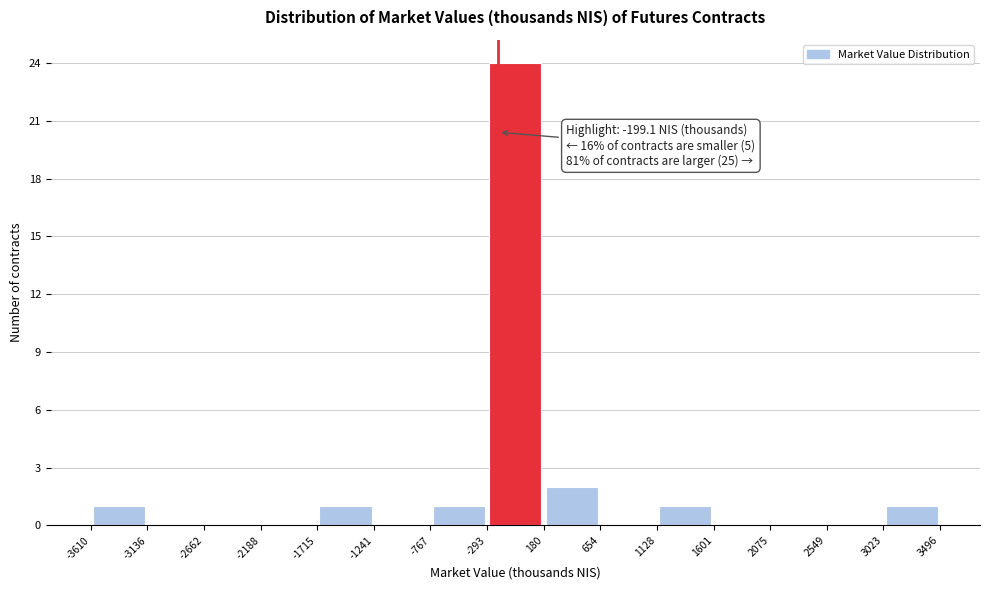

Over which range of the x-axis is the bar tallest?

-293 to 180